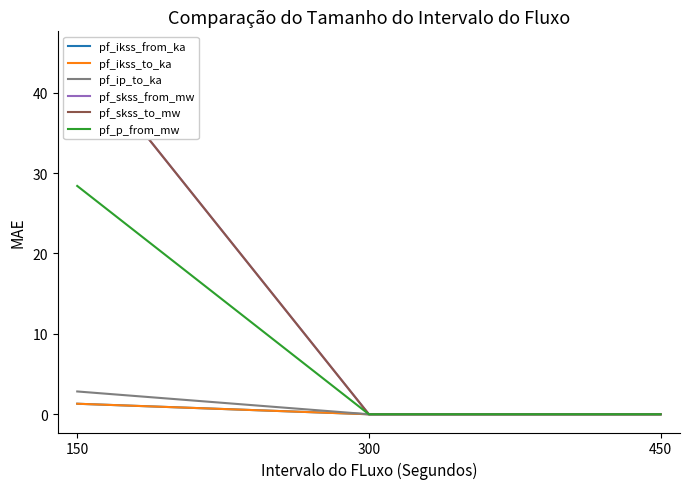

The value of pf_p_from_mw at 300 is 0.0. True or false?

True